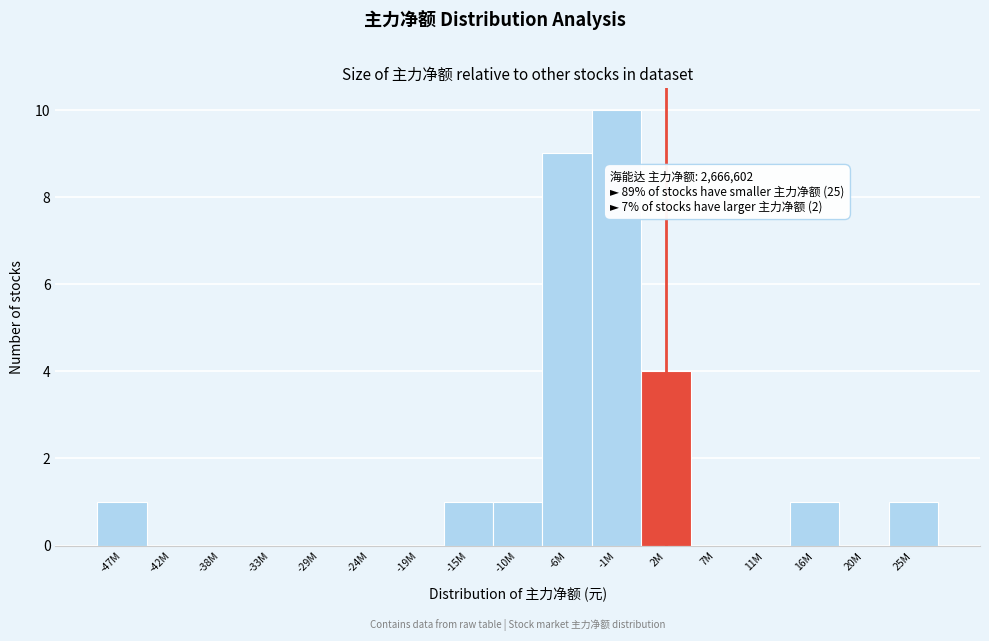

Reading left to right, what are all the values shown in this chart?

-47M=1	-42M=0	-38M=0	-33M=0	-29M=0	-24M=0	-19M=0	-15M=1	-10M=1	-6M=9	-1M=10	2M=4	7M=0	11M=0	16M=1	20M=0	25M=1